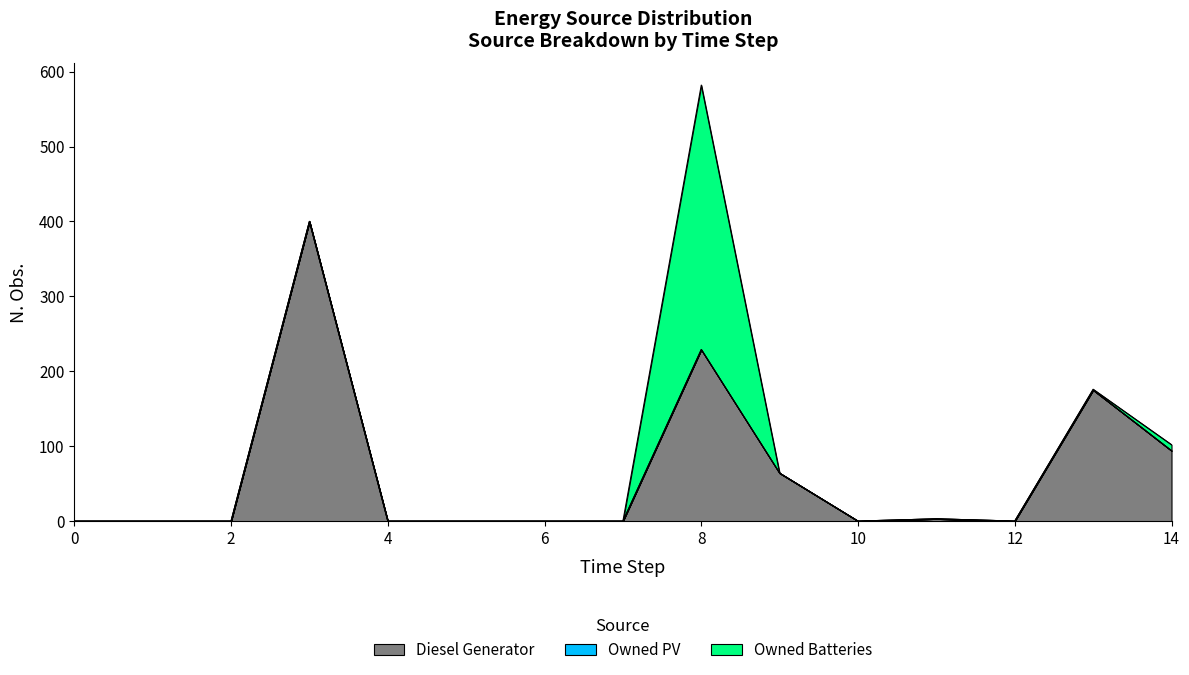

What is the difference between the maximum and minimum values in the Owned Batteries series?

353